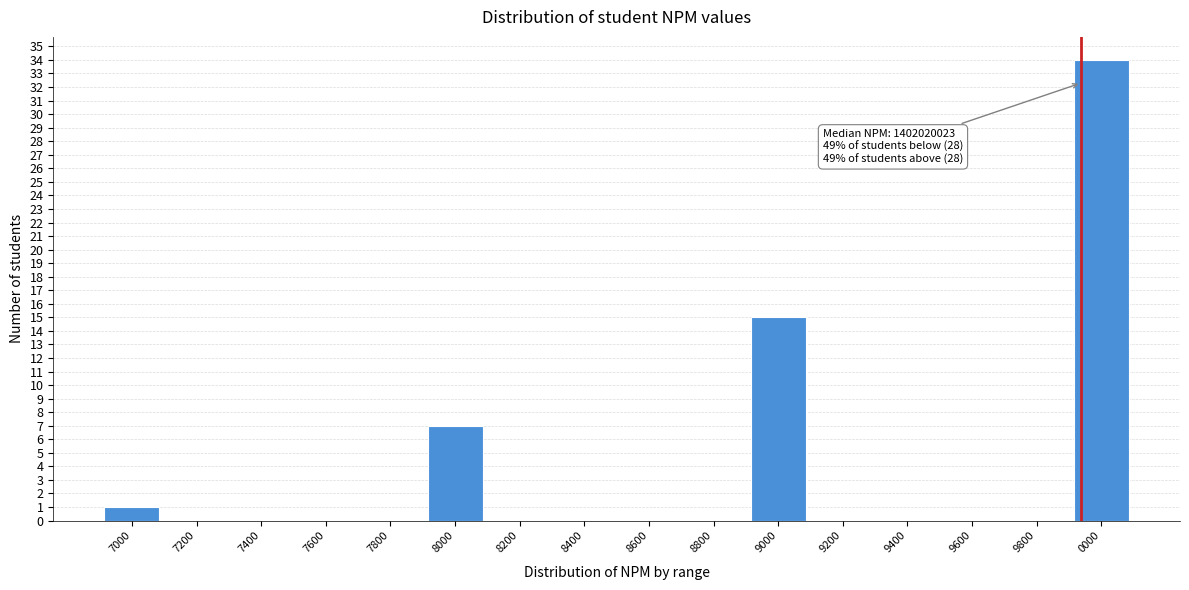

Reading left to right, transcribe all the data shown in this chart.

7000=1	7200=0	7400=0	7600=0	7800=0	8000=7	8200=0	8400=0	8600=0	8800=0	9000=15	9200=0	9400=0	9600=0	9800=0	0000=34